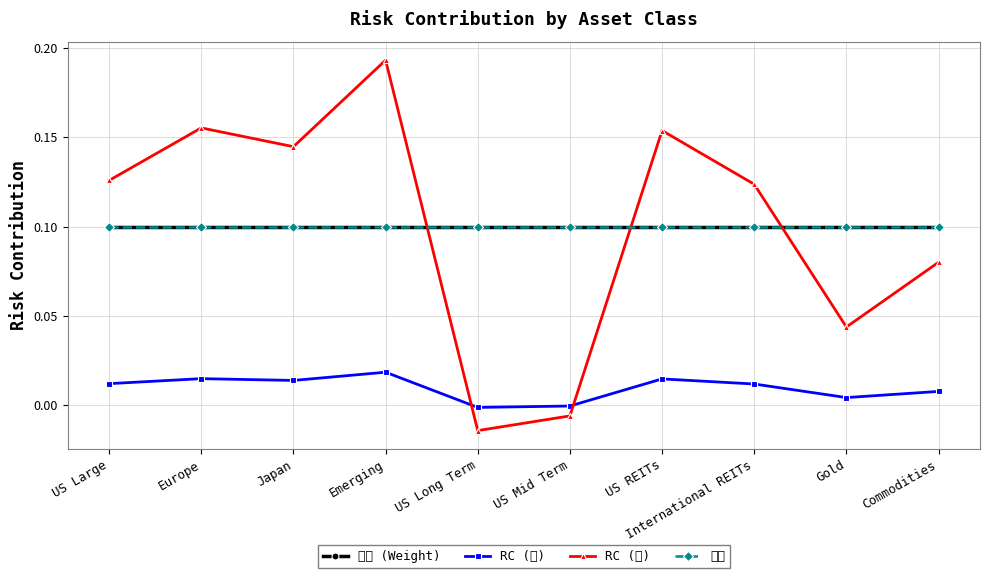

The value of RC (후) at US Mid Term is -0.0. True or false?

False